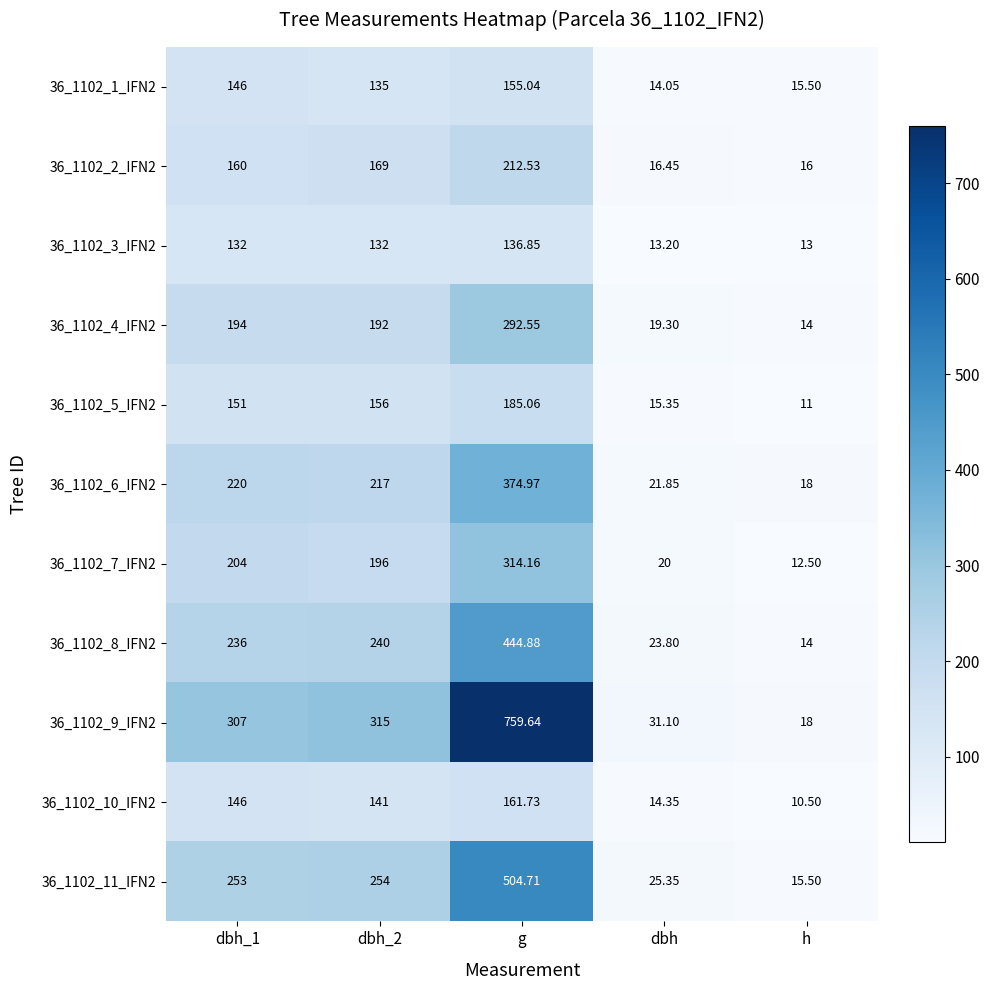

What is the smallest value displayed?

10.5